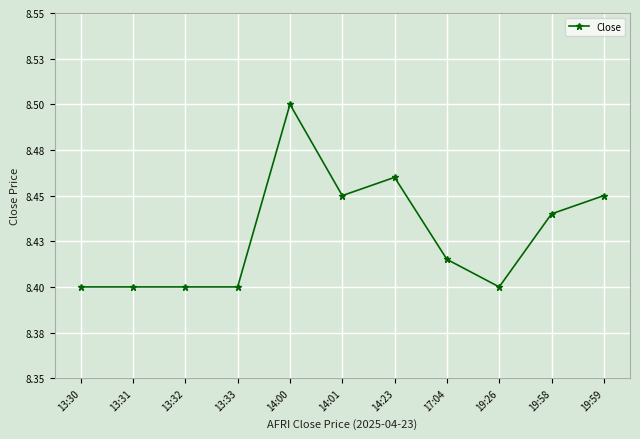

What position from the right is 13:33?

8